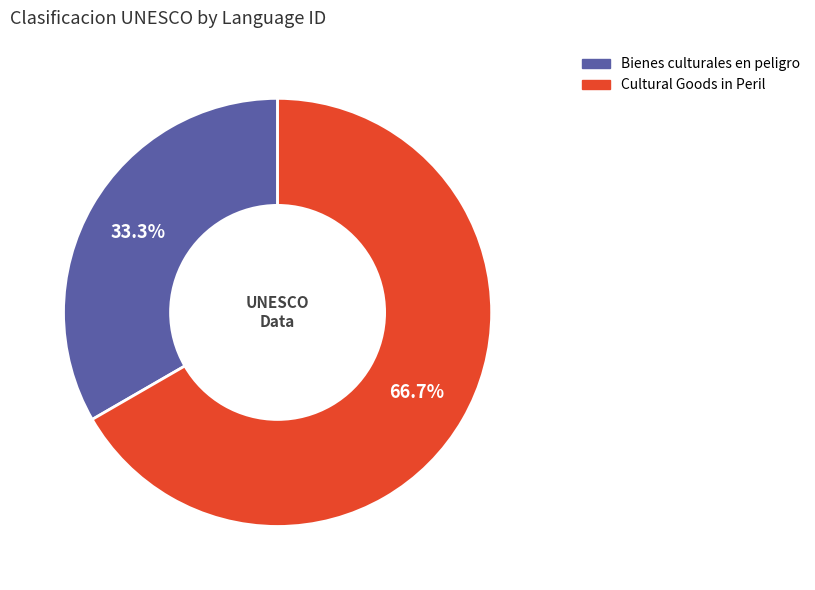

To the nearest percent, what is the difference between the Bienes culturales en peligro and Cultural Goods in Peril slice percentages?

33%